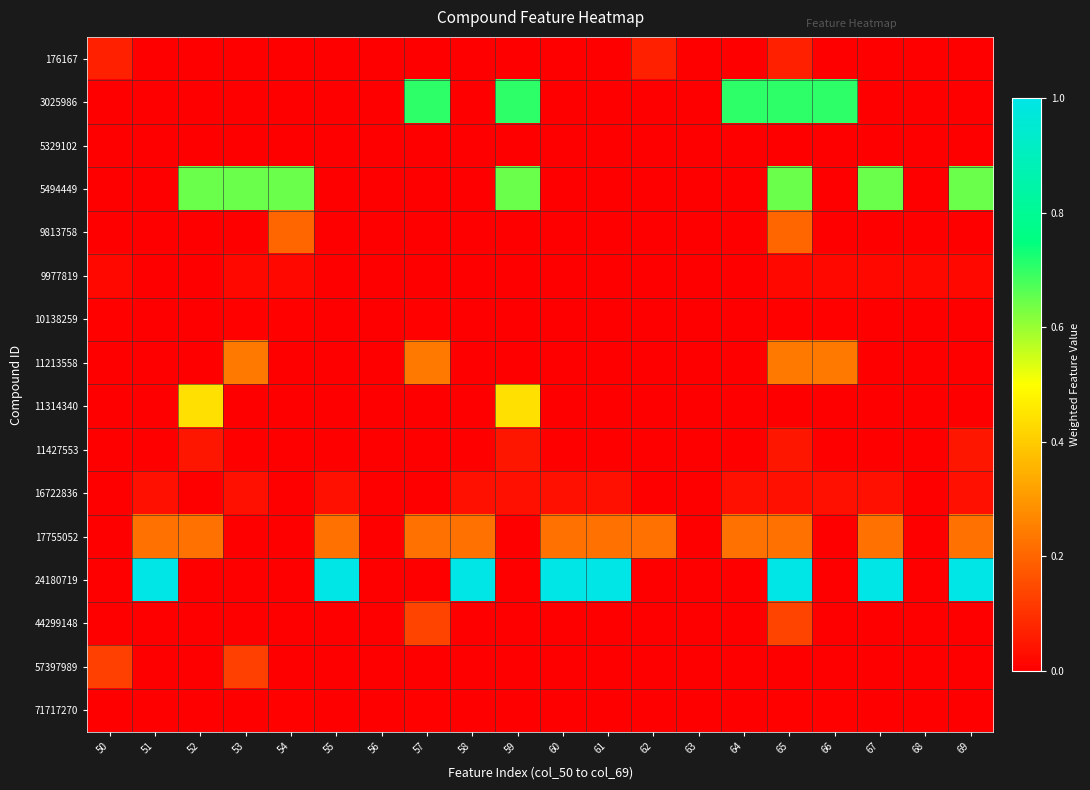

How many distinct data groups are displayed?

16